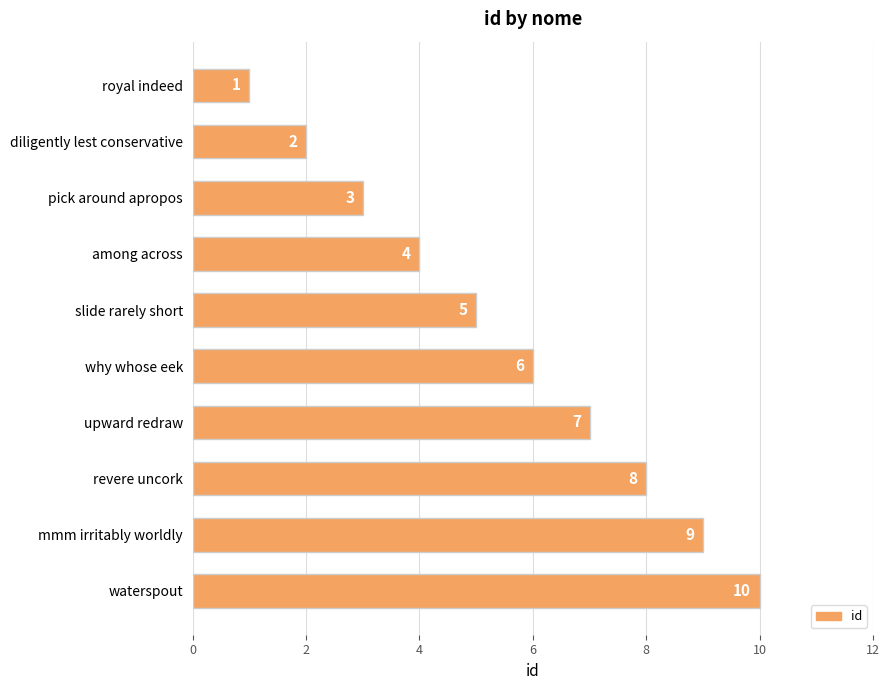

What is the greatest value displayed?

10